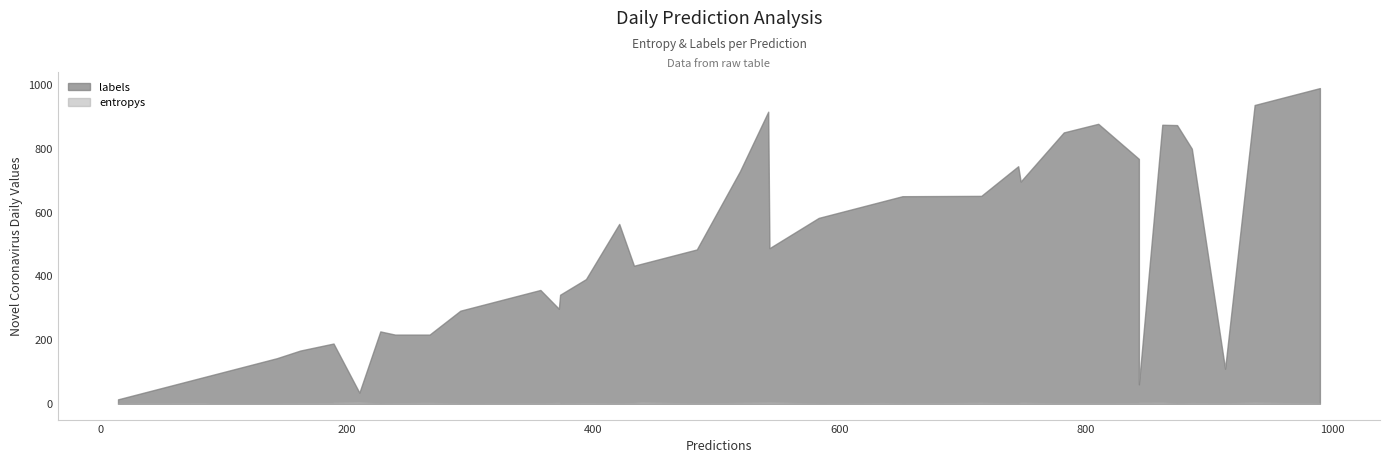

At which category does the chart reach its minimum across all series?

12